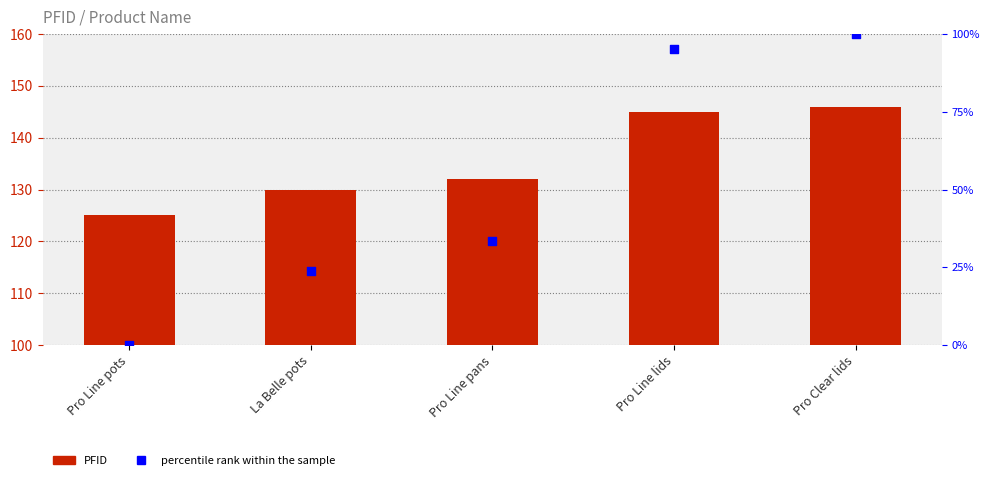

Which series has the widest spread of Y values?

percentile rank within the sample